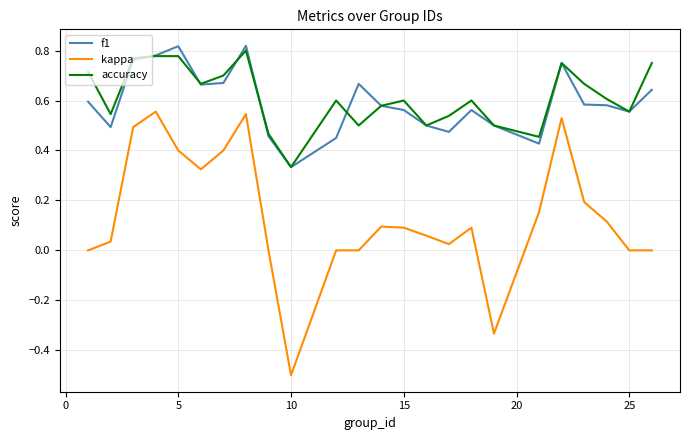

True or false: kappa and f1 intersect in this chart.

False